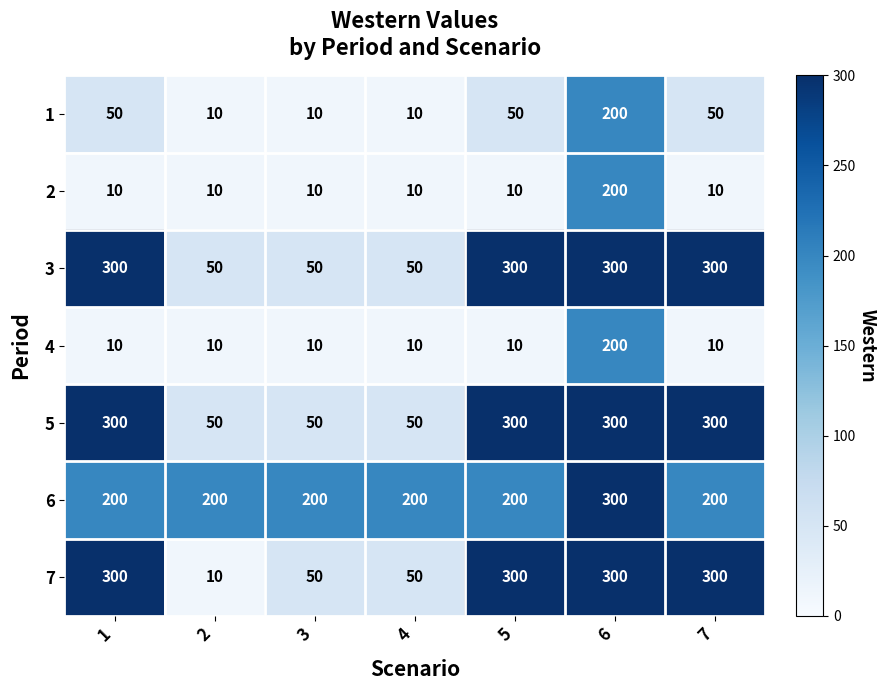

What is the difference between the second highest and minimum values in the 3 series?

250